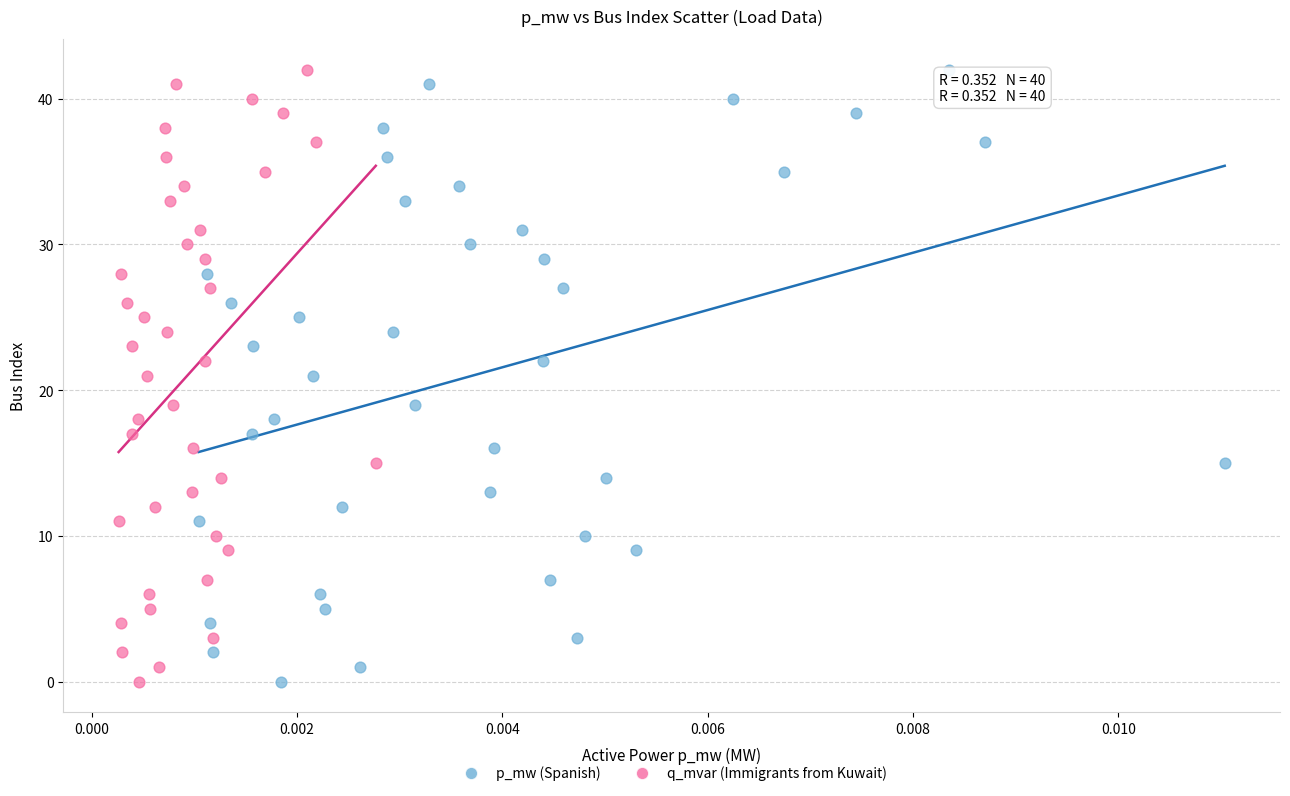

What are all the series names shown in the legend?

p_mw (Spanish), q_mvar (Immigrants from Kuwait)